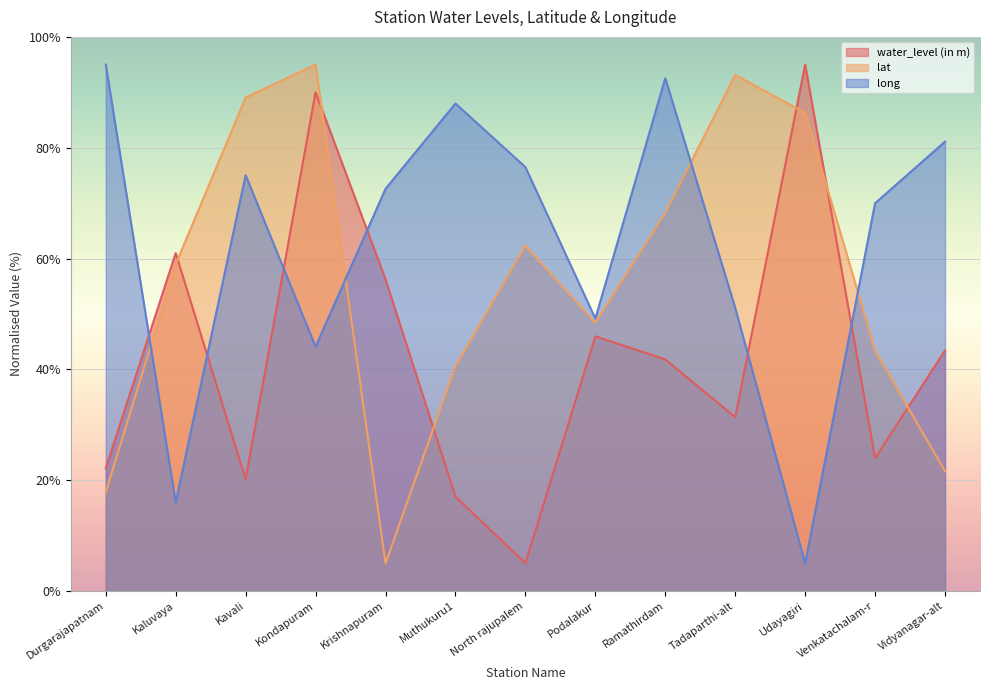

How many values in the long series are below 72?

6